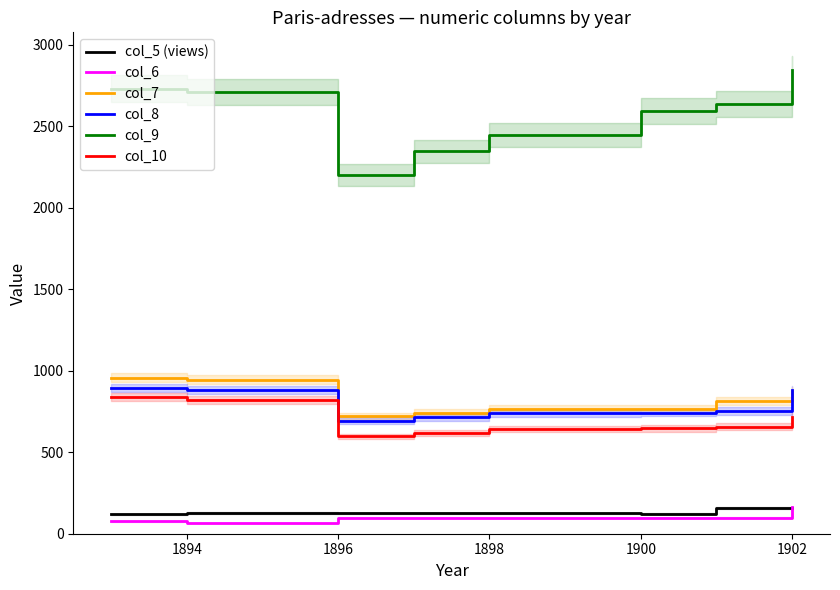

Is the value of col_8 at 1896 greater than the value of col_7 at 1894?

No